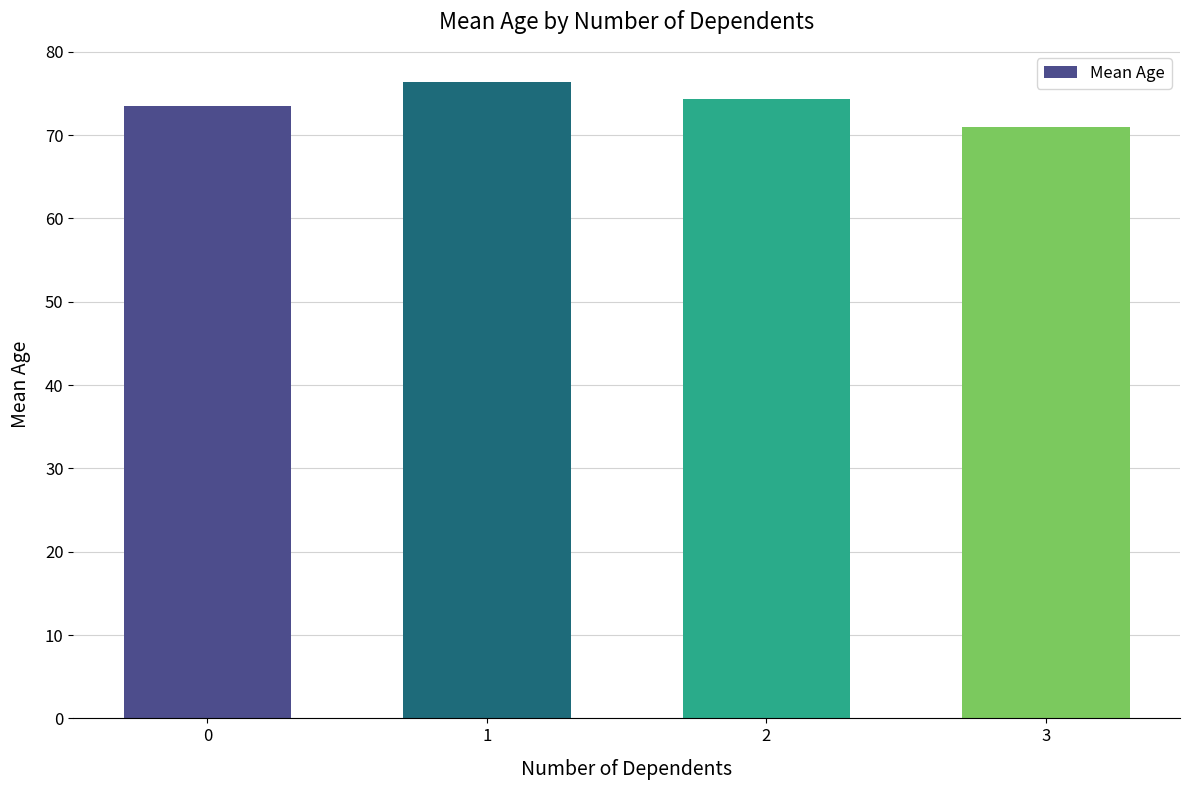

Are the bars grouped side by side (vs. stacked)?

No